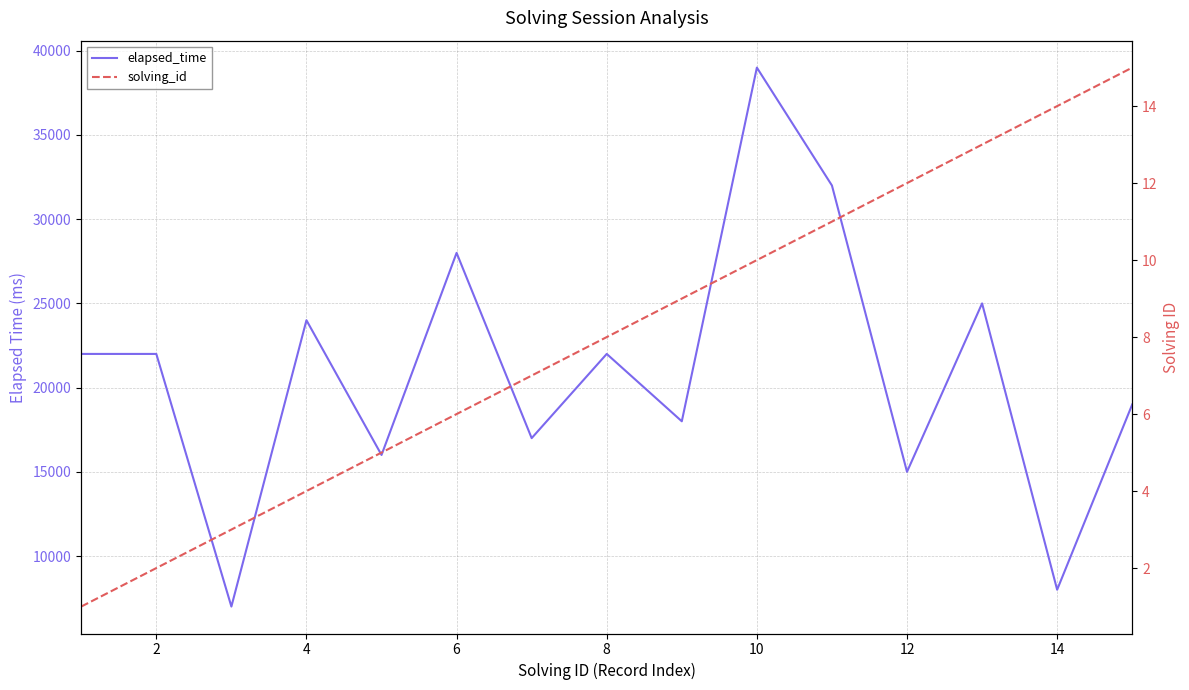

True or false: solving_id has more than 1 interior local peaks.

False